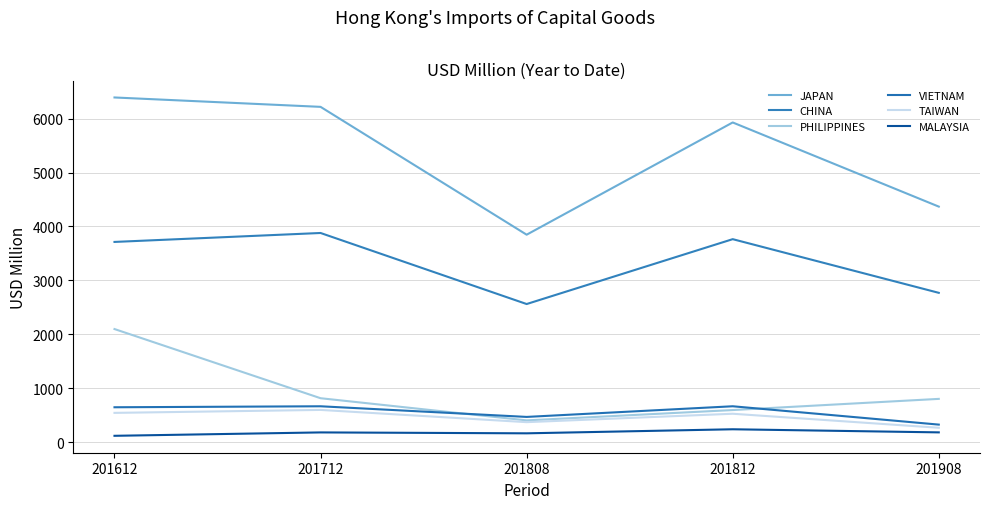

At which category does VIETNAM reach its first local peak?

201712